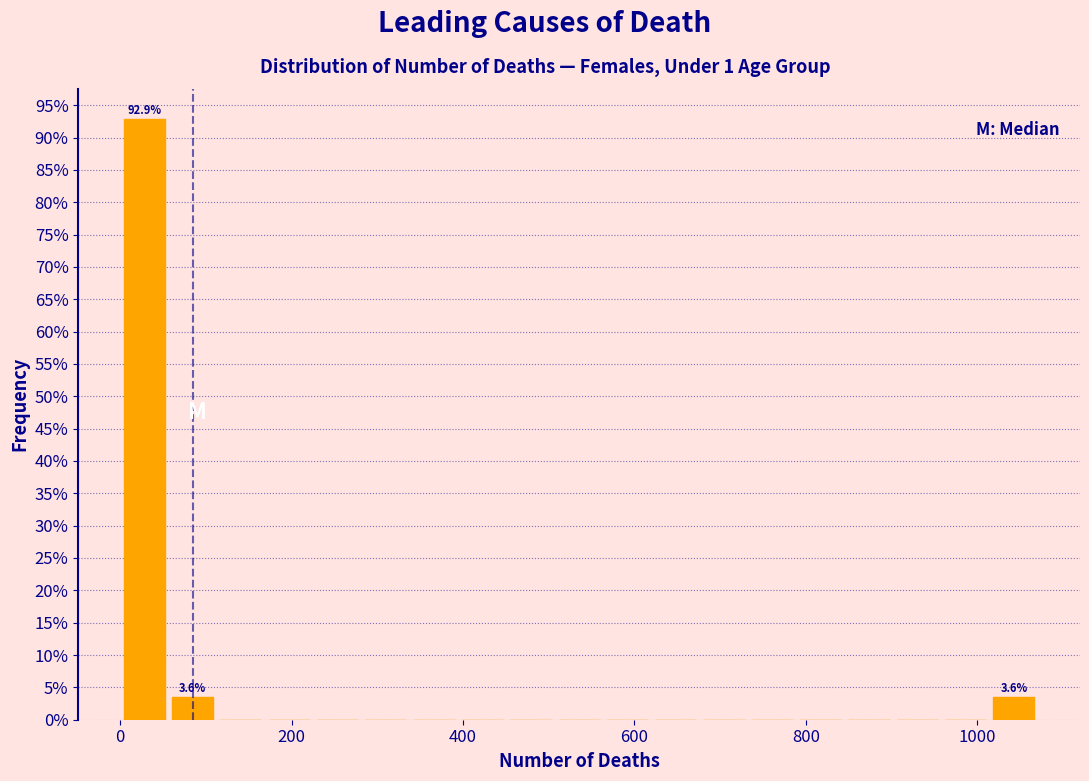

Read against the x-axis, roughly where is the centre of the tallest bar?

20